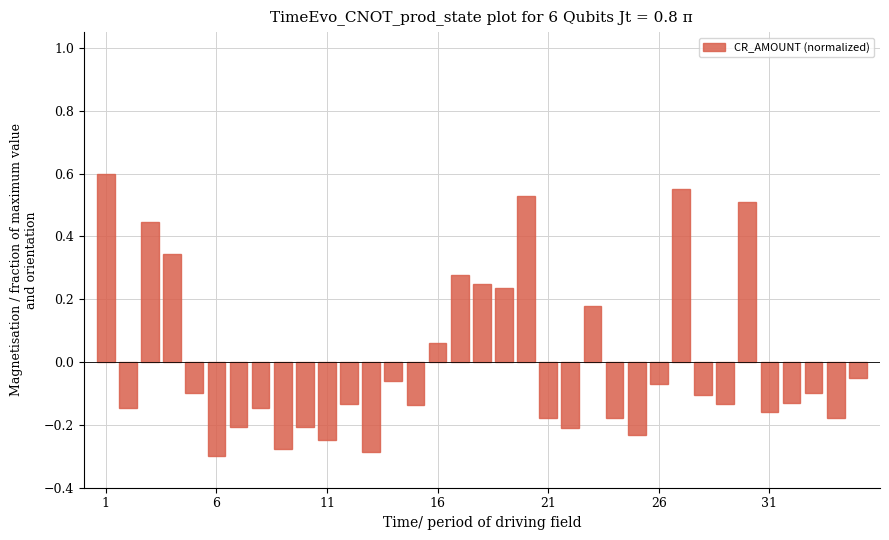

What is the maximum value shown in the chart?

0.6